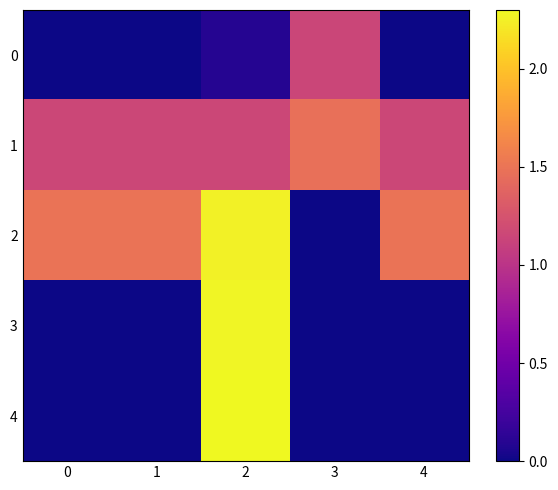

At how many categories does at least one series exceed 1?

5